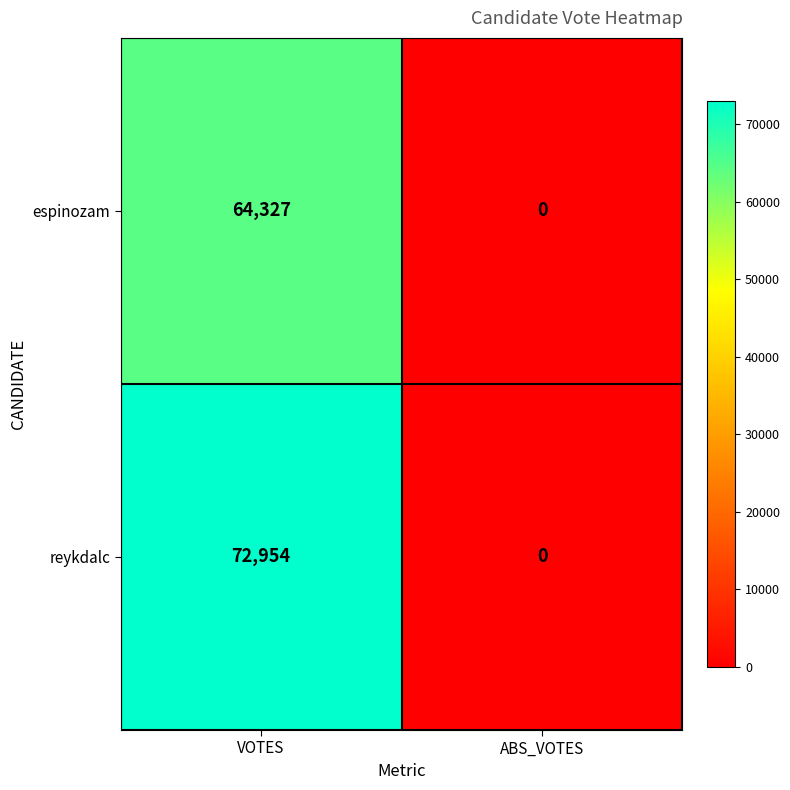

Rank the series by their average value, from lowest to highest.

espinozam, reykdalc